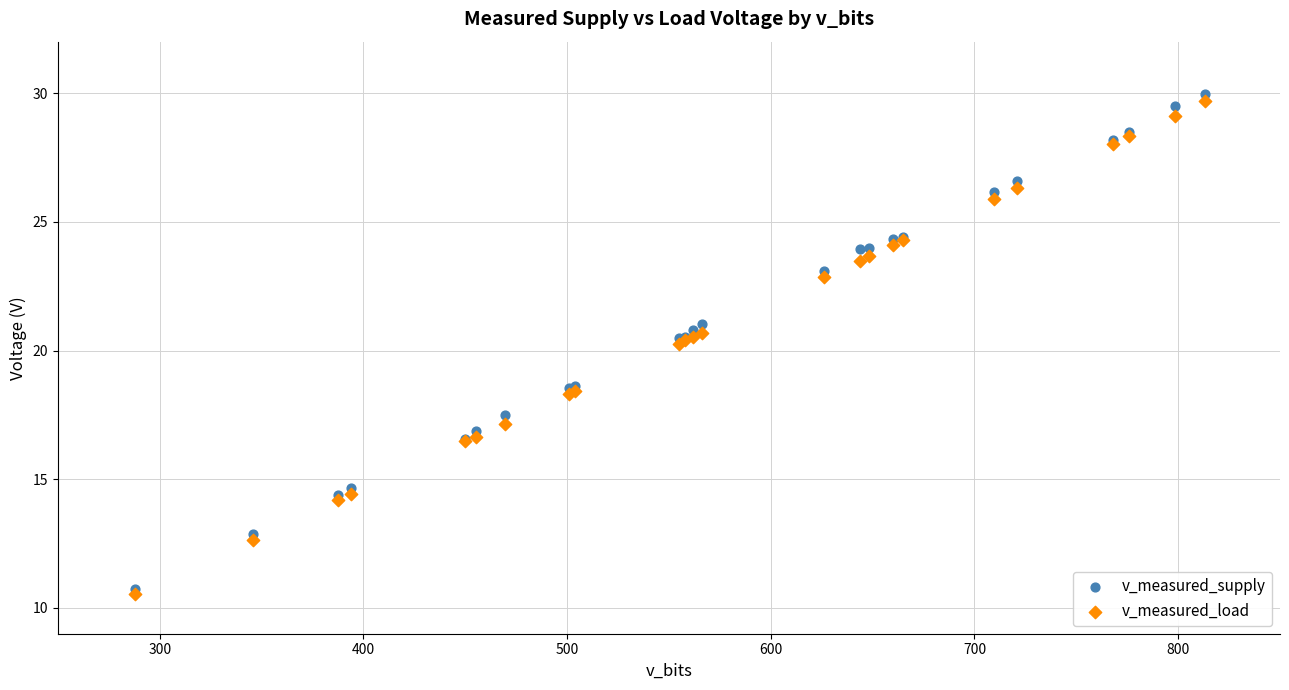

Which series has the widest spread of Y values?

v_measured_supply